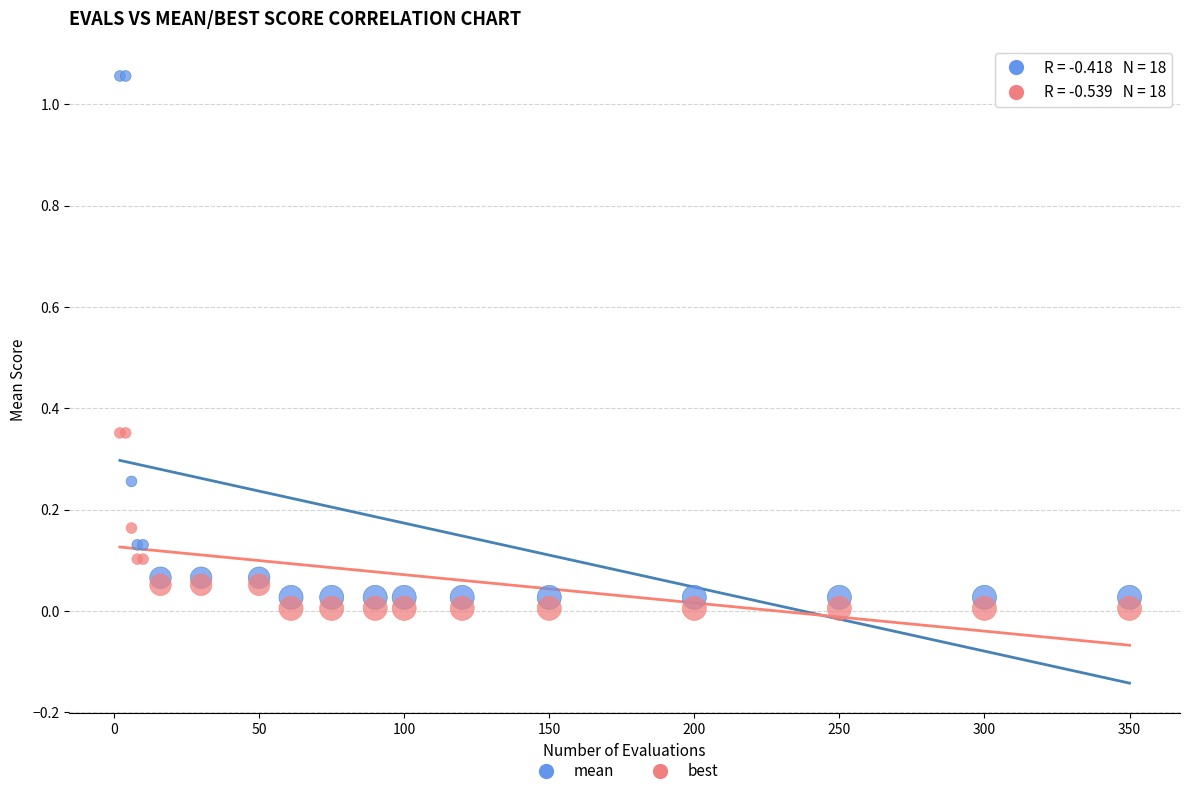

Which series contains the lowest Y value?

best